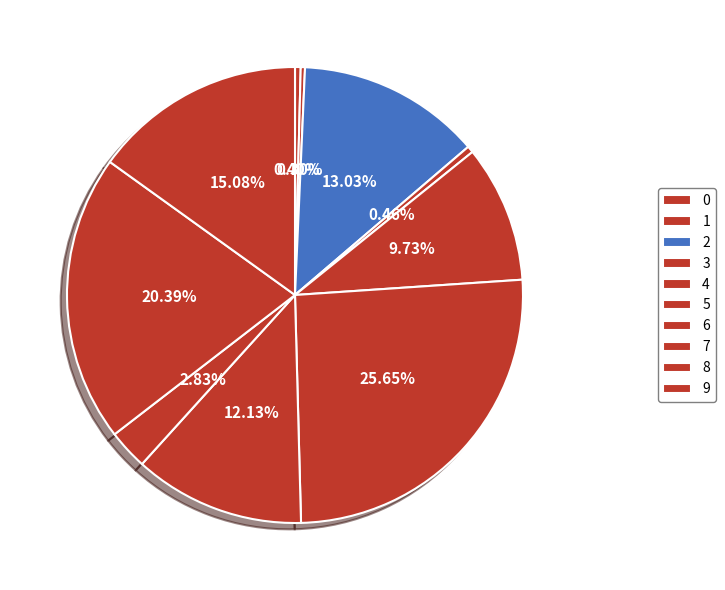

What is the total percentage of 1 and 2?

13.3%